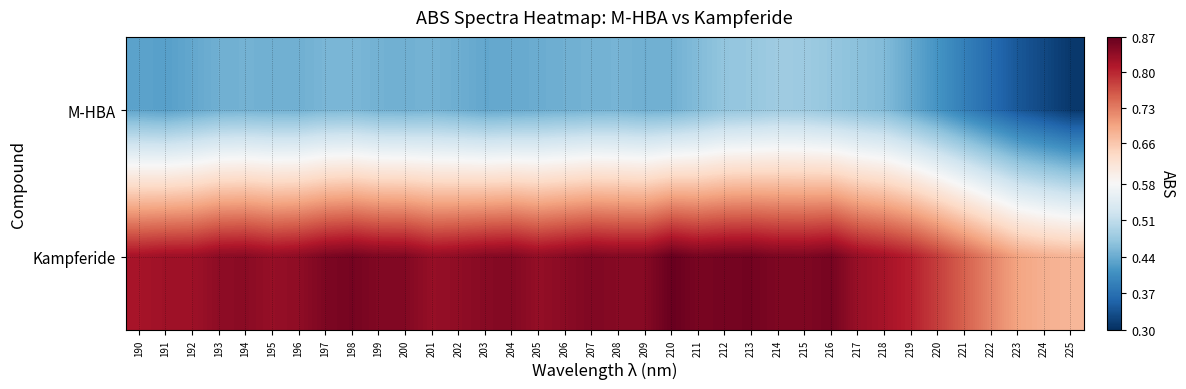

At which category is the sum across all series the highest?

213